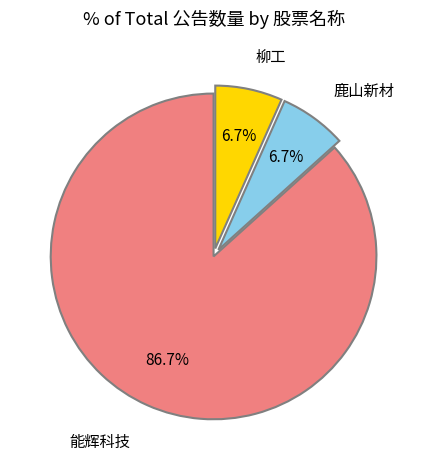

Is there a majority slice in this chart?

Yes